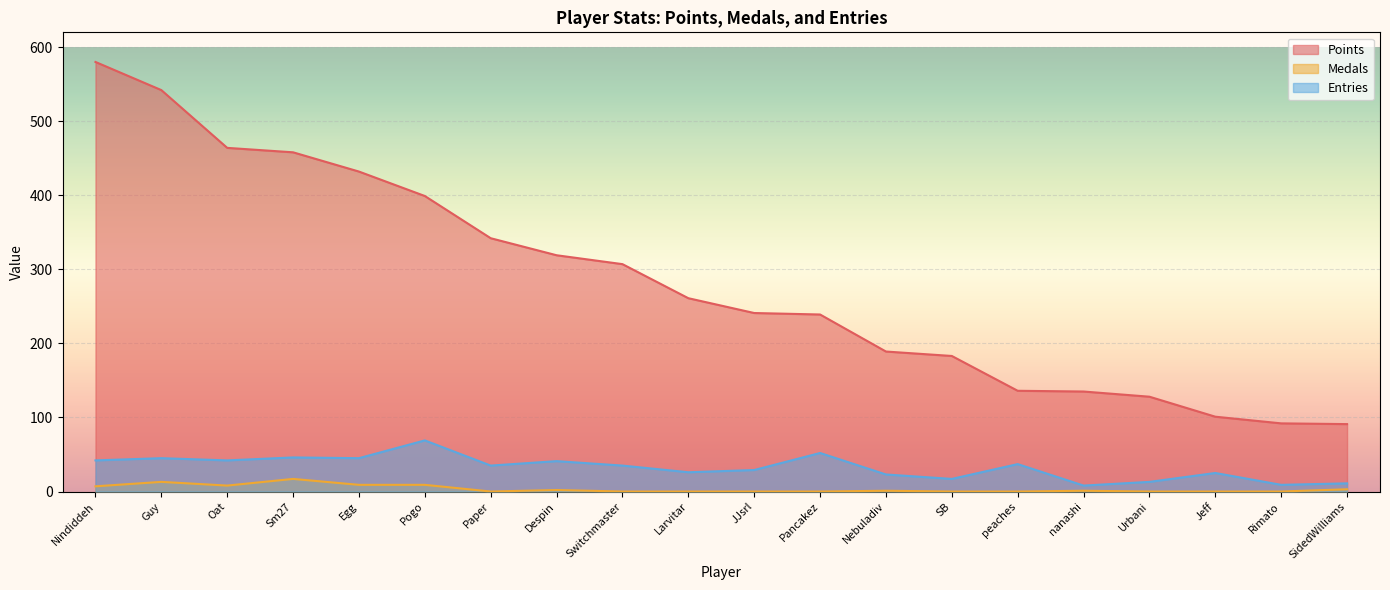

Which has a higher value, Pogo or peaches?

Pogo